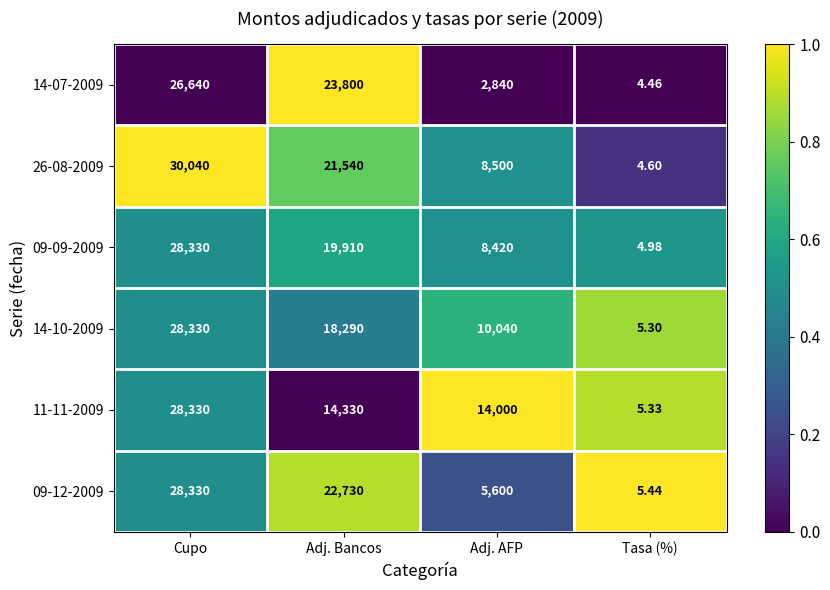

Where does the 26-08-2009 series first go above 21540?

Cupo